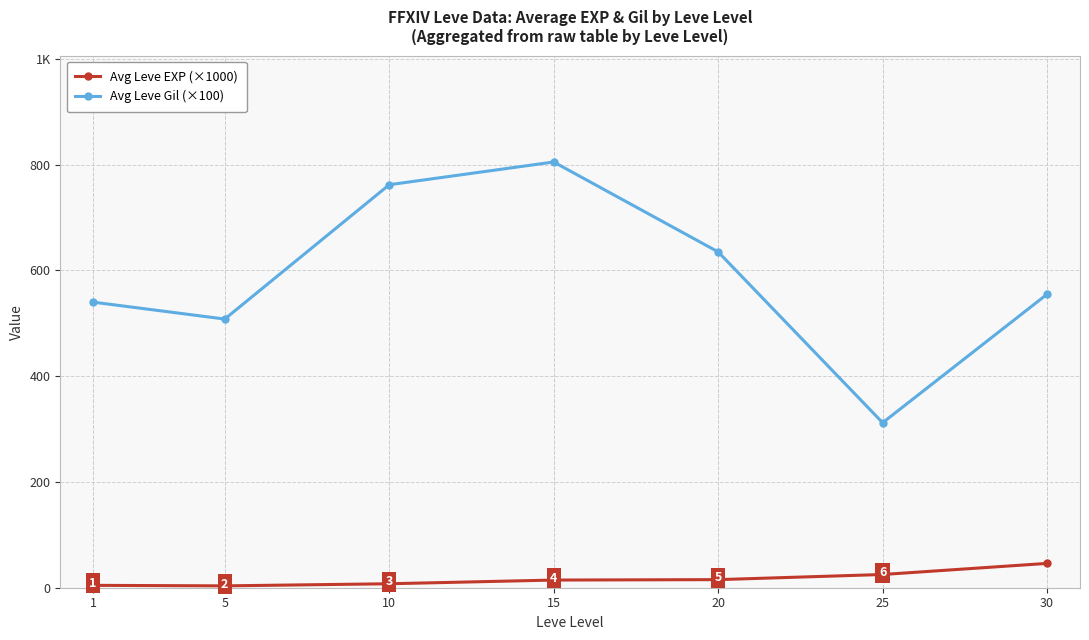

At which label does Avg Leve Gil (×100) first exceed 555?

10